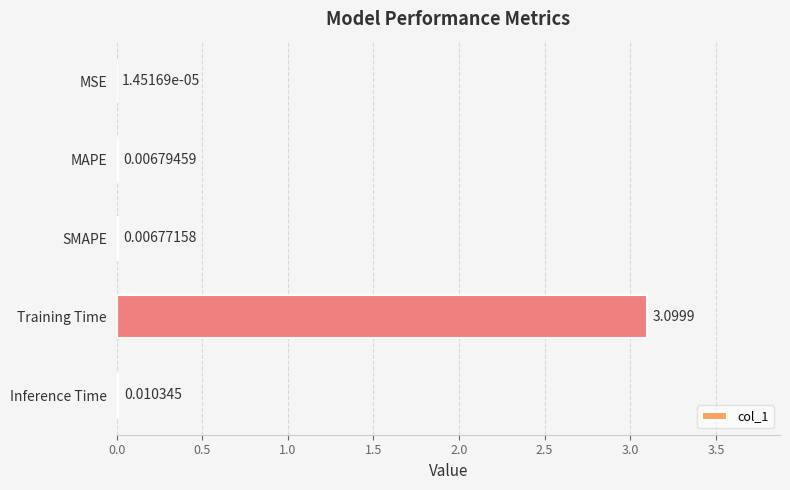

Which has a higher value, Inference Time or Training Time?

Training Time